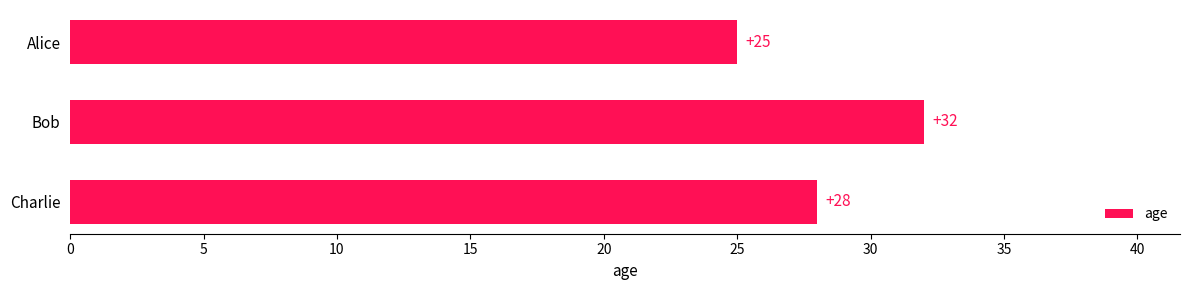

What is the difference between the maximum and minimum values?

7